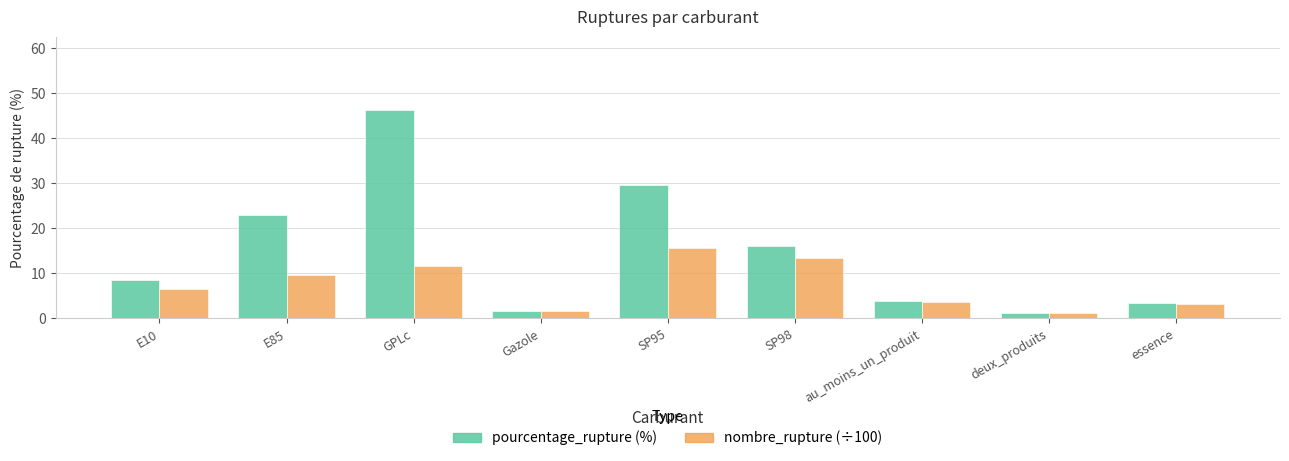

What is the greatest value displayed?

46.4